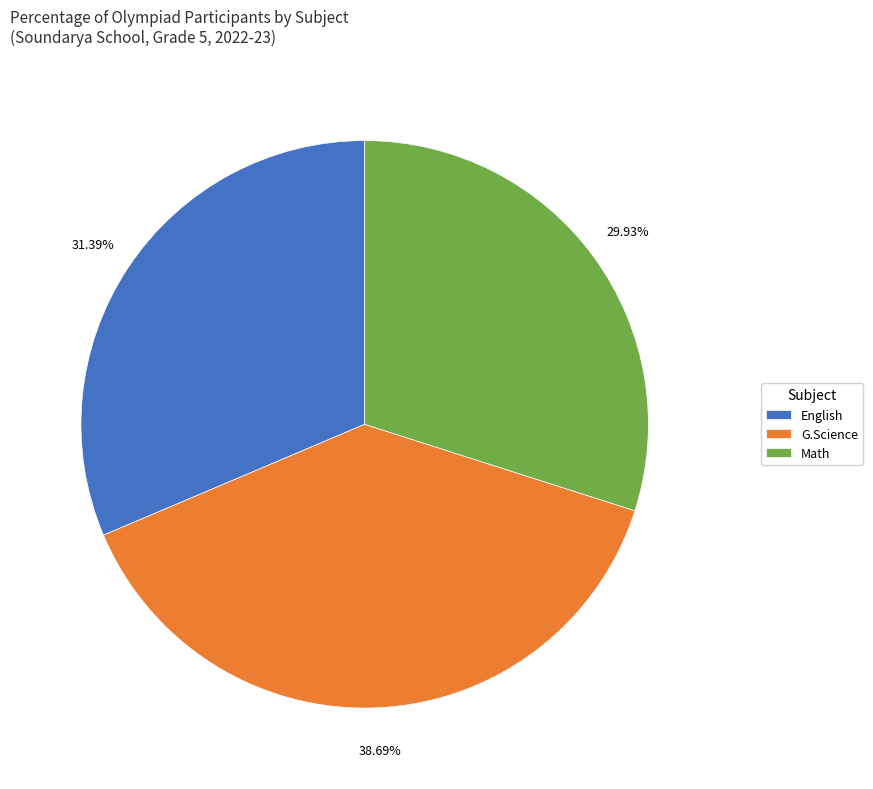

The English slice represents 43% of the pie. True or false?

False